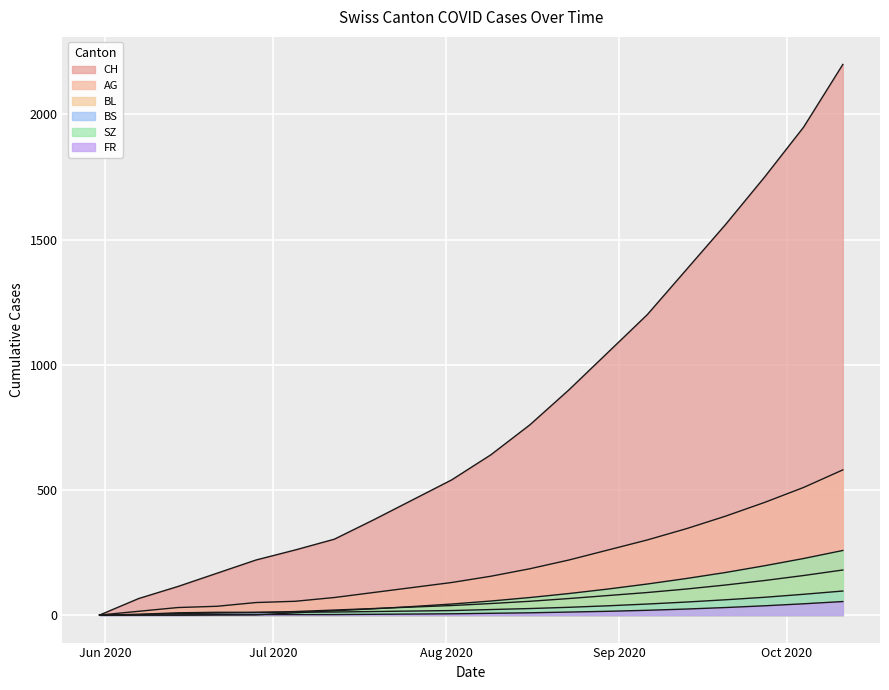

What is the highest value of the BS series?

96